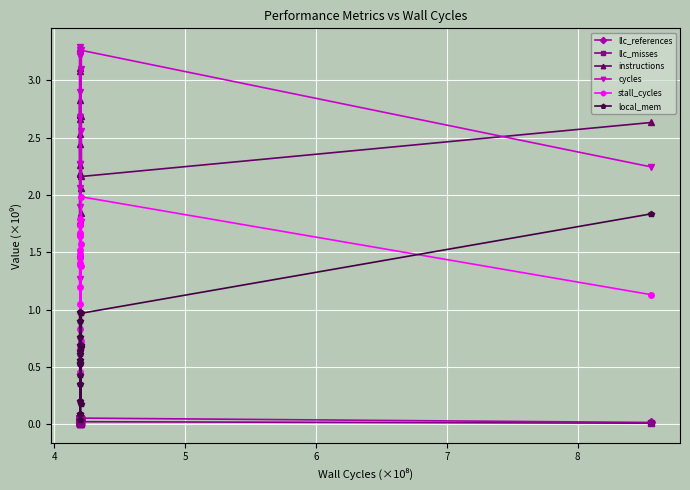

Which series has the largest total across all categories?

cycles